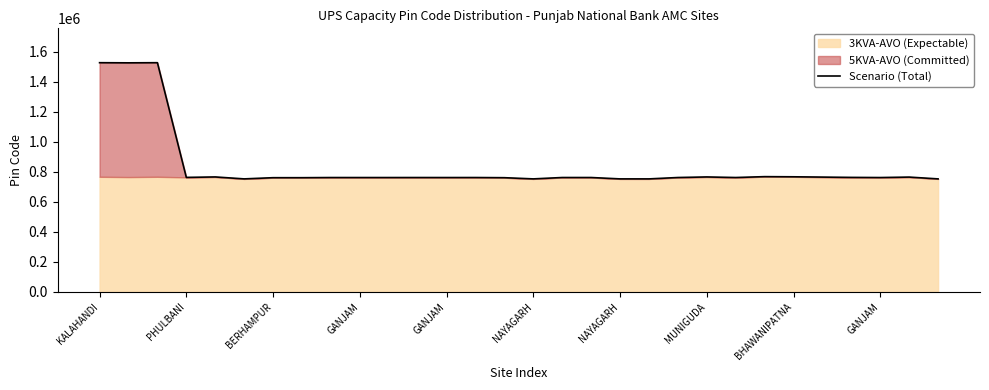

True or false: there are more than 0 points higher than both neighbors.

True